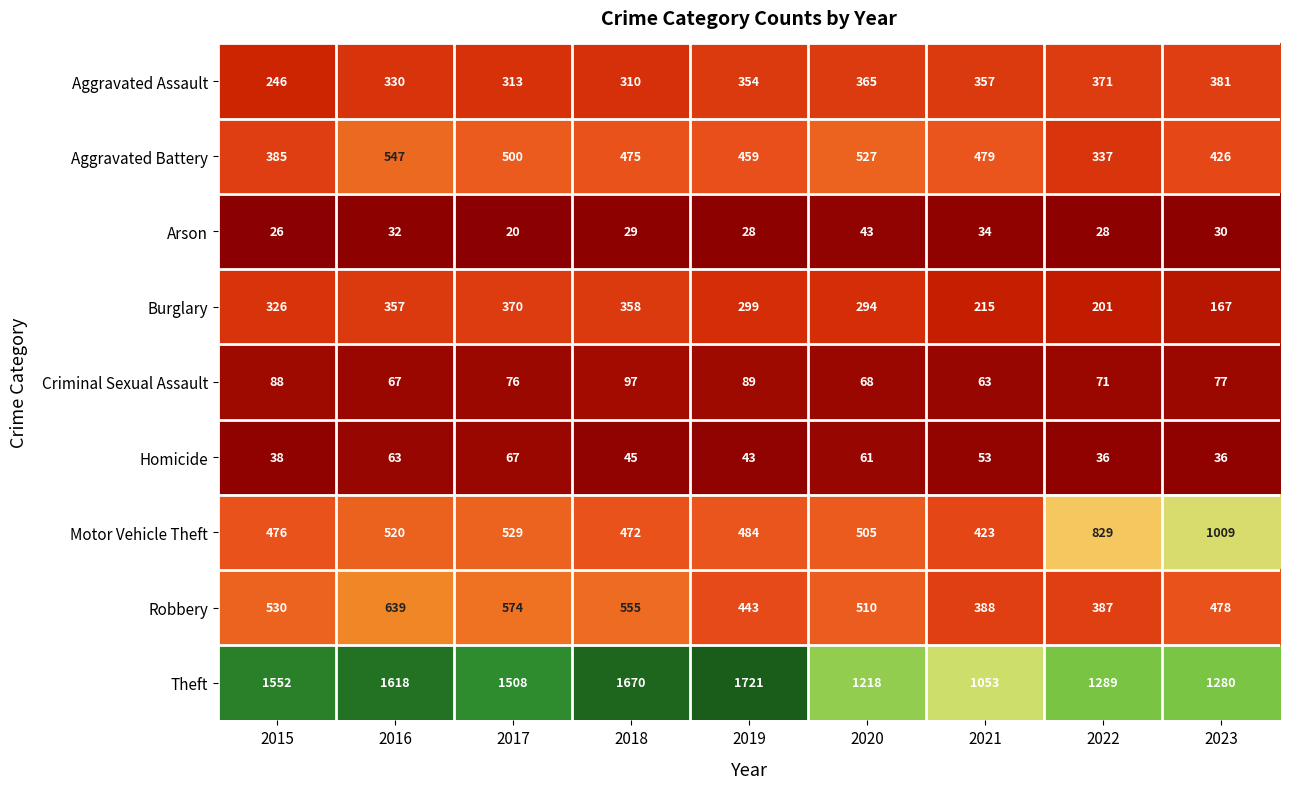

Where is Motor Vehicle Theft nearest to the value 716?

2022